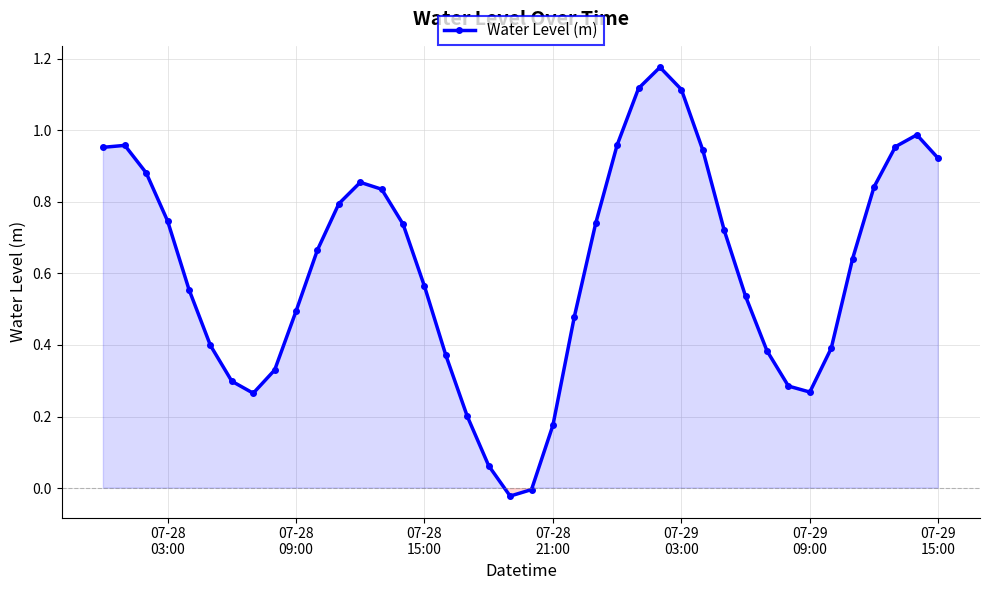

What is the sum of all values?

24.6